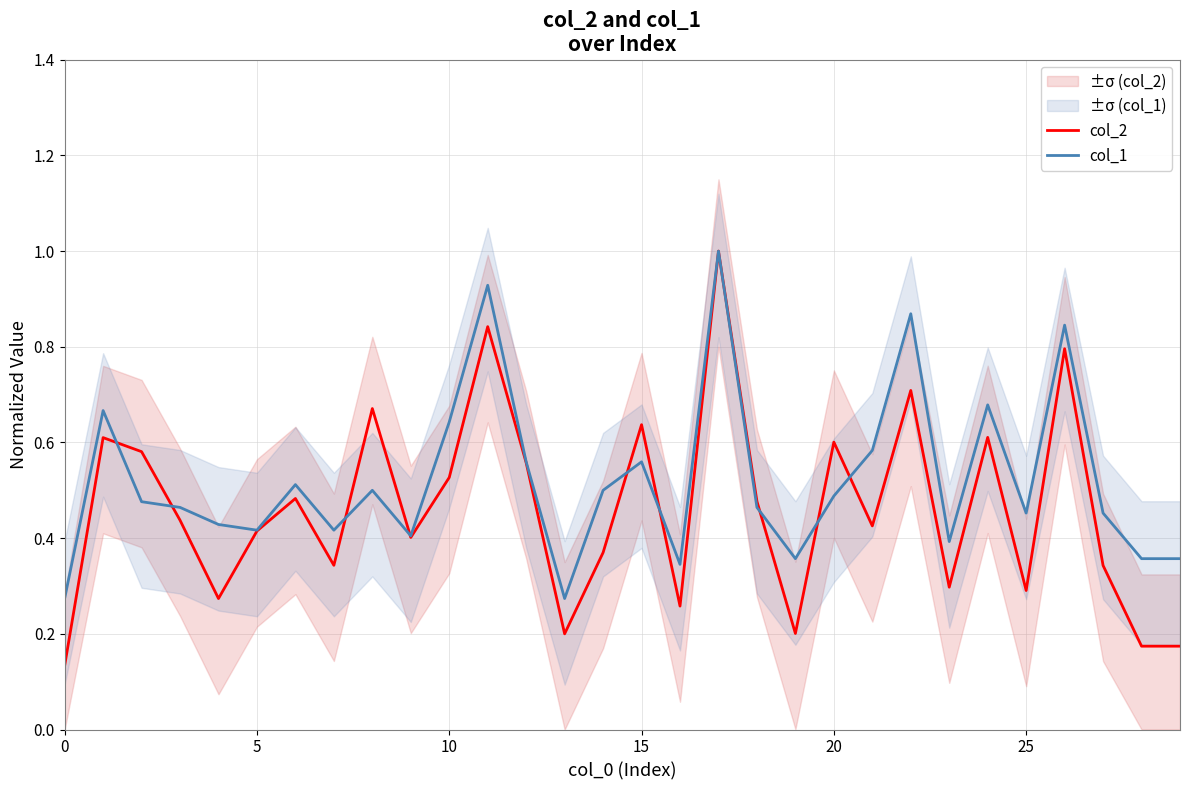

What are all the series names shown in the legend?

col_2, col_1